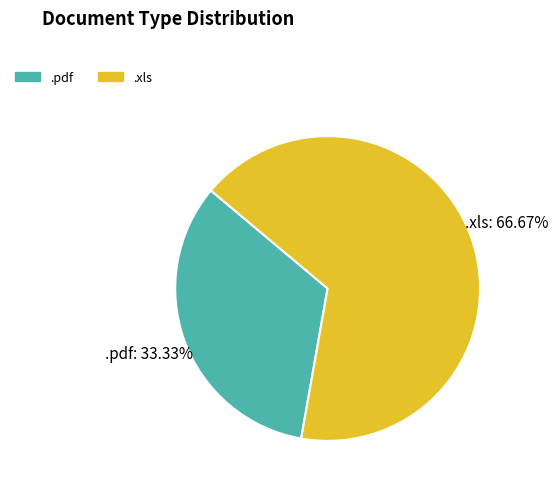

To the nearest percent, what is the average slice percentage?

50%